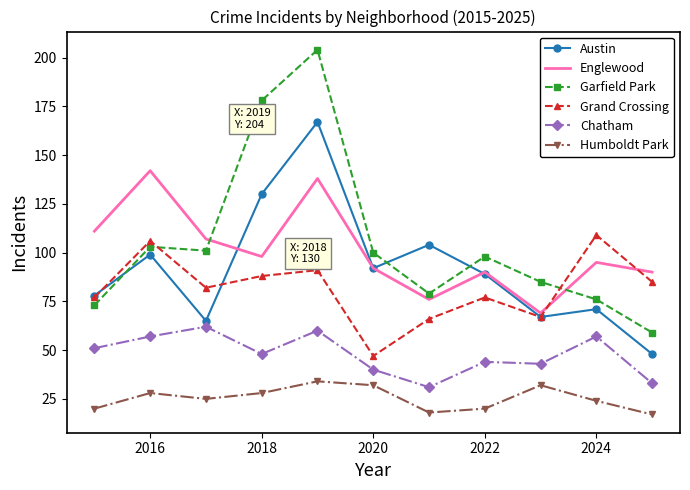

True or false: Humboldt Park and Garfield Park intersect in this chart.

False